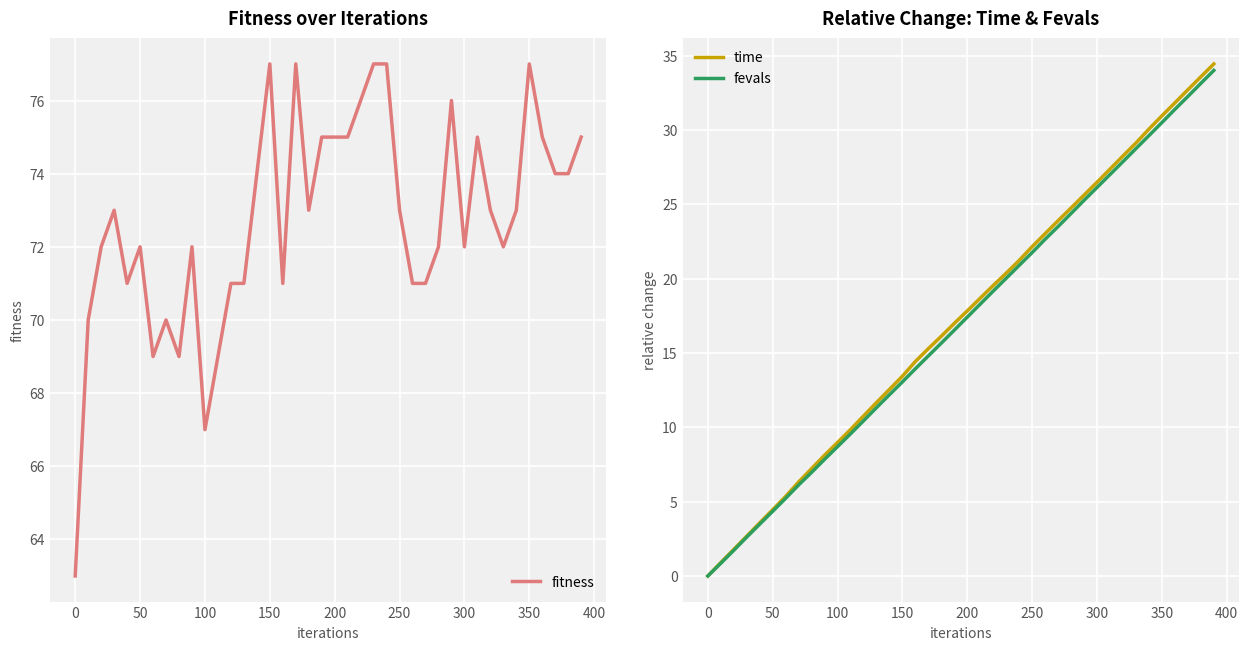

What are all the series names shown in the legend?

fitness, time, fevals